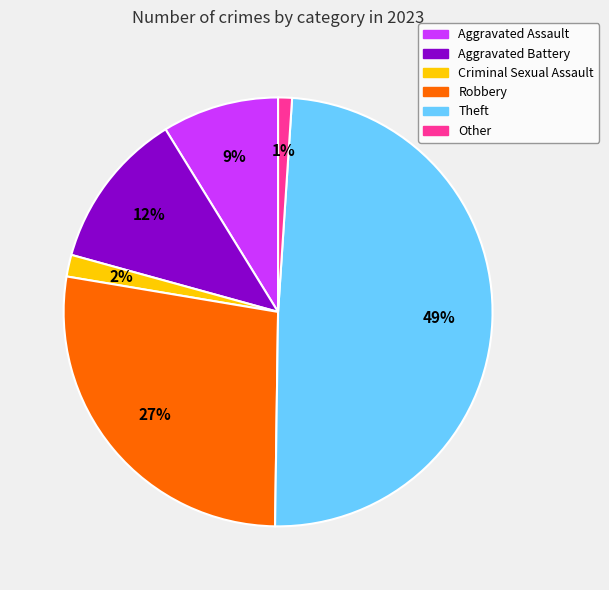

Is the sum of Theft and Criminal Sexual Assault greater than half?

Yes